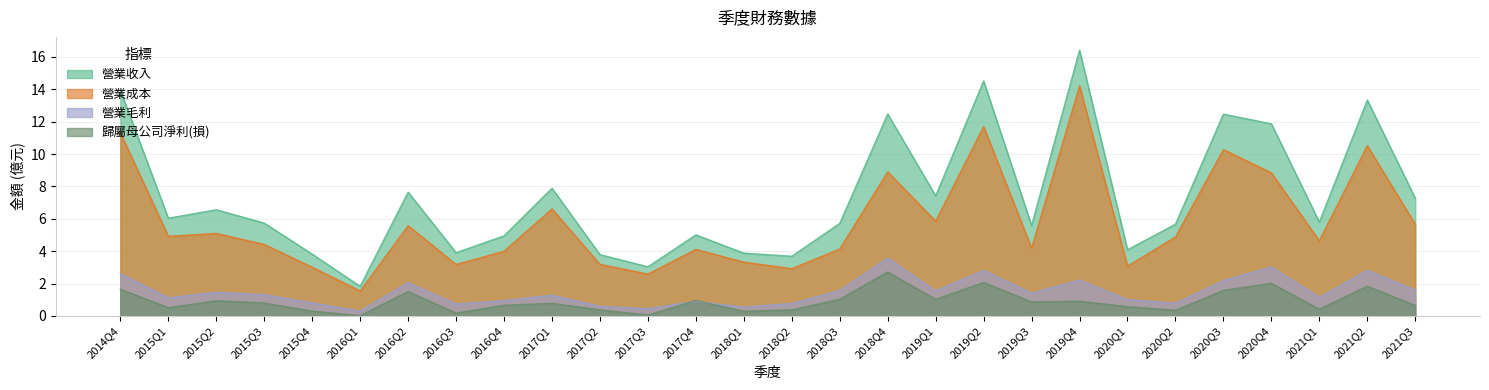

True or false: 營業成本 has more than 1 interior local peaks.

True